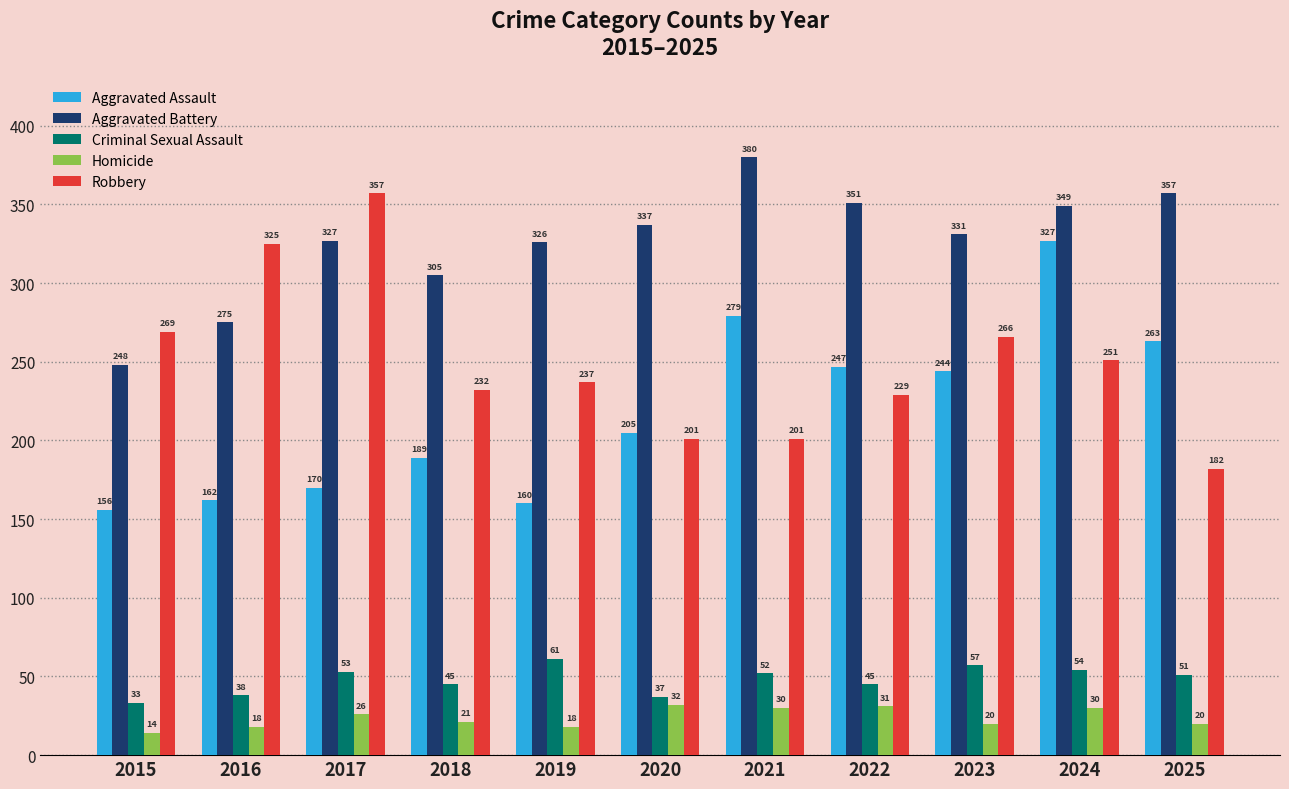

Reading left to right, extract all data points from this chart.

Aggravated Assault: 2015=156	2016=162	2017=170	2018=189	2019=160	2020=205	2021=279	2022=247	2023=244	2024=327	2025=263
Aggravated Battery: 2015=248	2016=275	2017=327	2018=305	2019=326	2020=337	2021=380	2022=351	2023=331	2024=349	2025=357
Criminal Sexual Assault: 2015=33	2016=38	2017=53	2018=45	2019=61	2020=37	2021=52	2022=45	2023=57	2024=54	2025=51
Homicide: 2015=14	2016=18	2017=26	2018=21	2019=18	2020=32	2021=30	2022=31	2023=20	2024=30	2025=20
Robbery: 2015=269	2016=325	2017=357	2018=232	2019=237	2020=201	2021=201	2022=229	2023=266	2024=251	2025=182